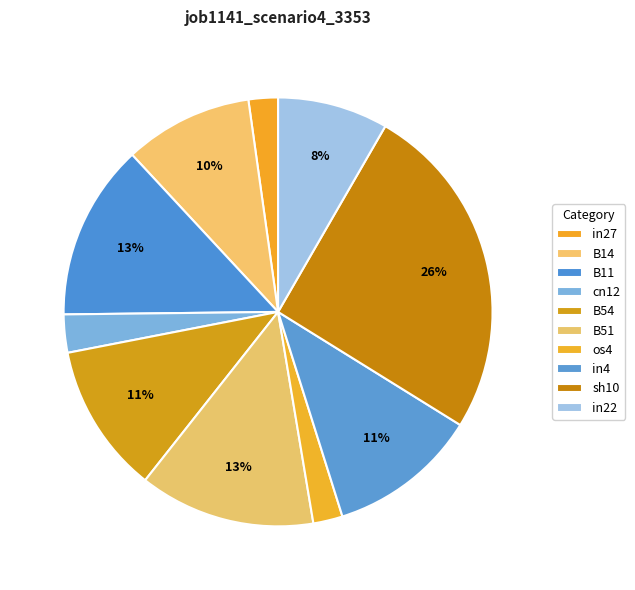

Does in27 represent more than half of the total?

No